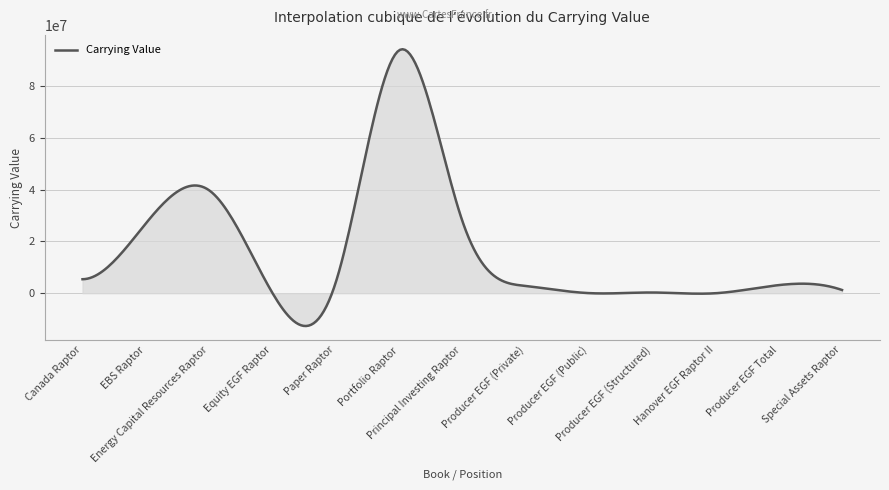

What is the maximum value shown in the chart?

94198677.1